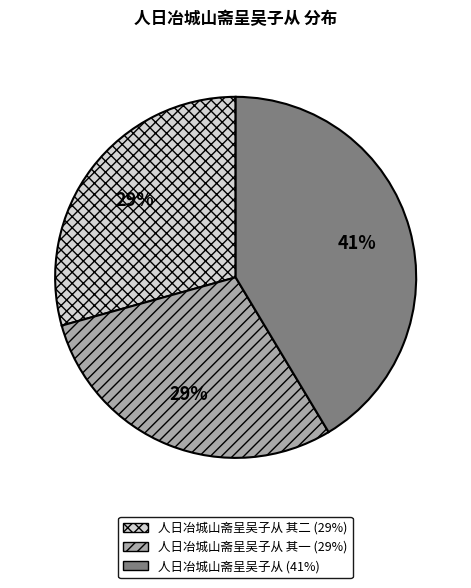

How many slices are in this pie chart?

3